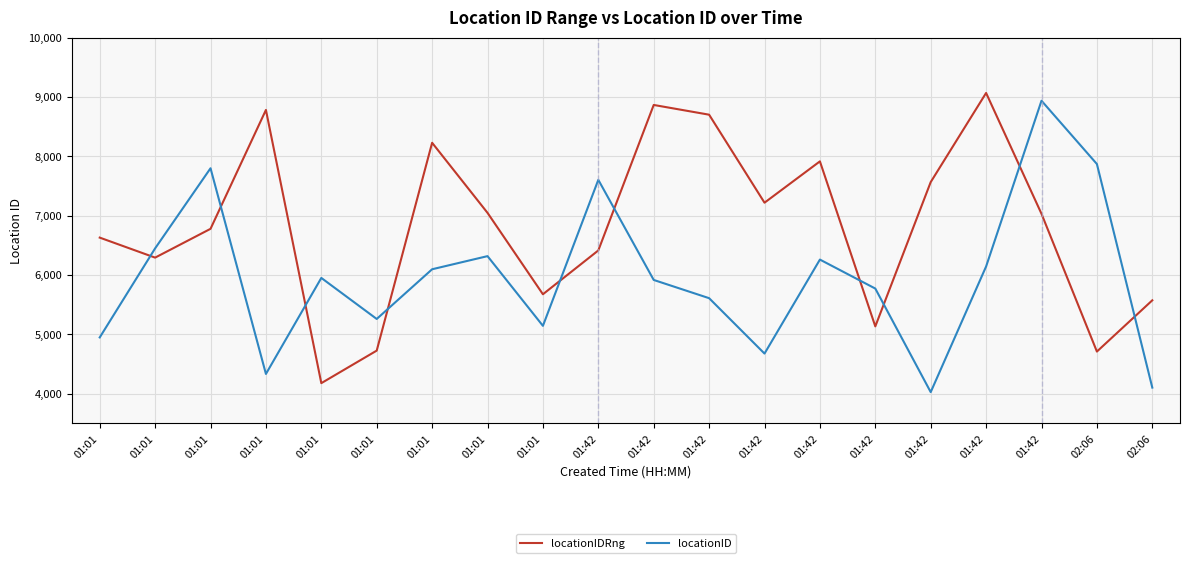

Which series has the largest range (max minus min)?

locationID